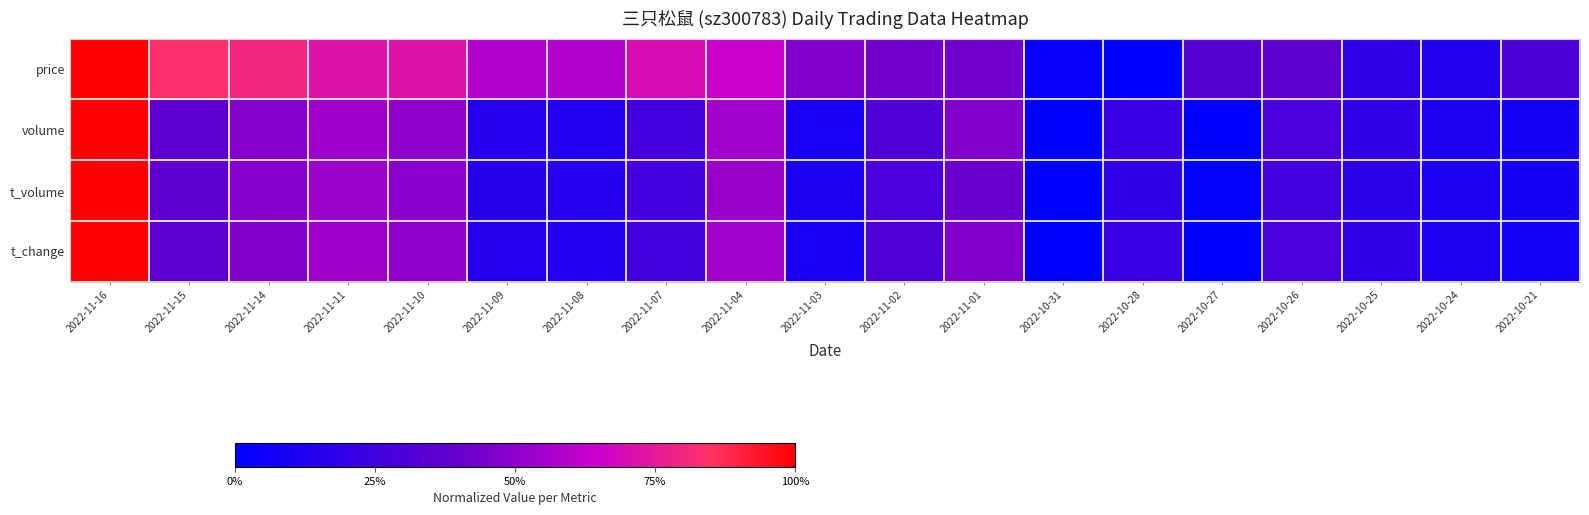

What is the spread (max minus min) of values at 2022-11-01?

0.1